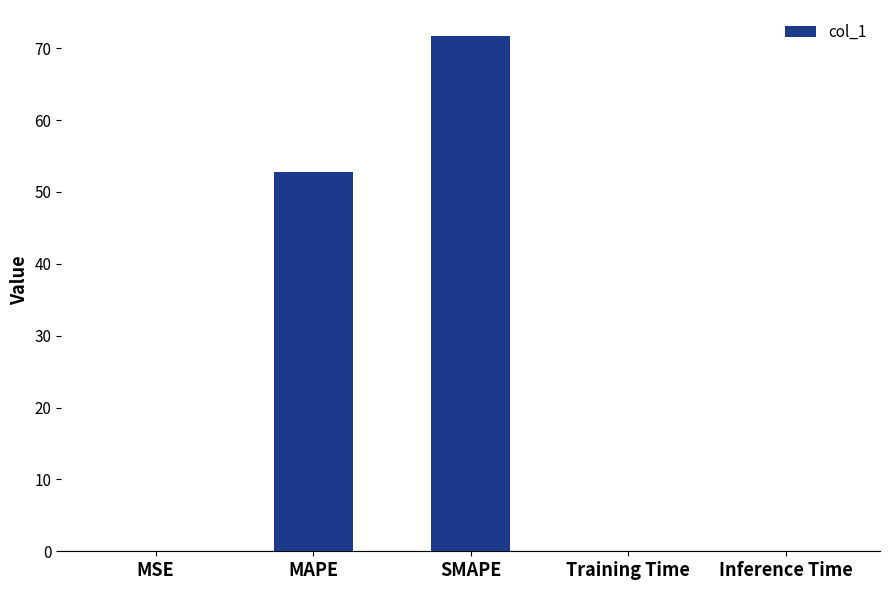

What is the sum of the values at Inference Time and MSE?

0.1